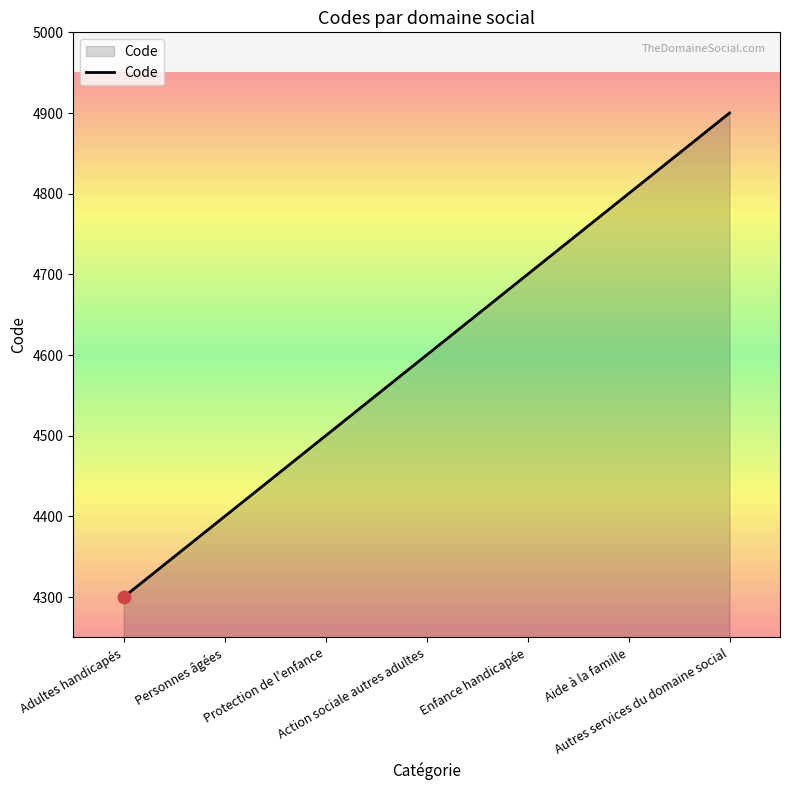

What is the ratio of the value at Enfance handicapée to the value at Personnes âgées?

1.1